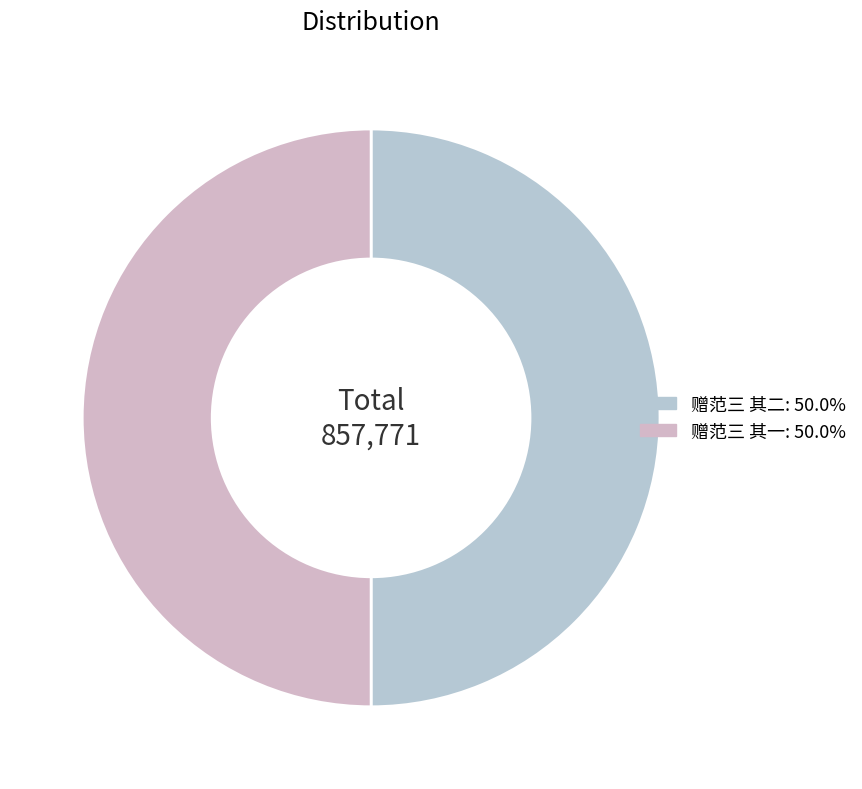

How many slices are in this pie chart?

2